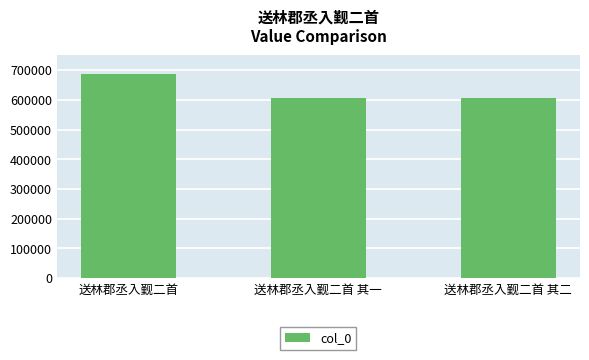

What is the sum of all values?

1900347